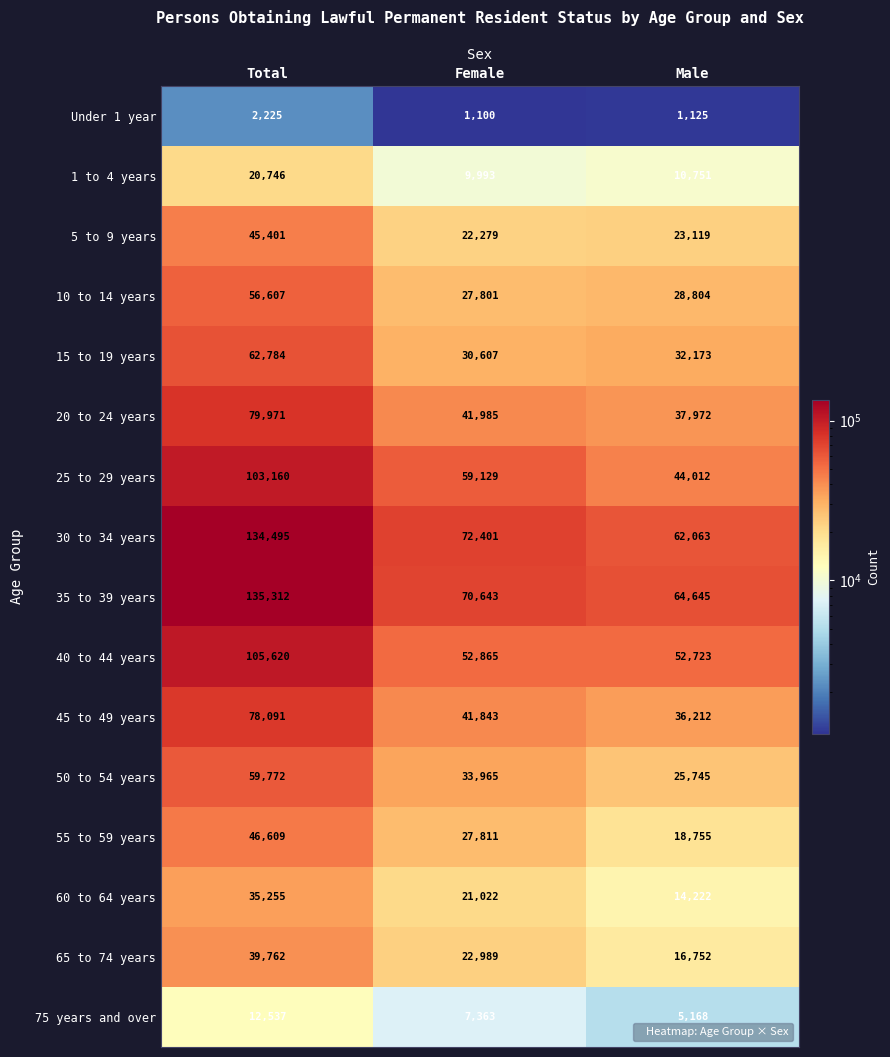

Which series changed the most between Total and Male?

30 to 34 years